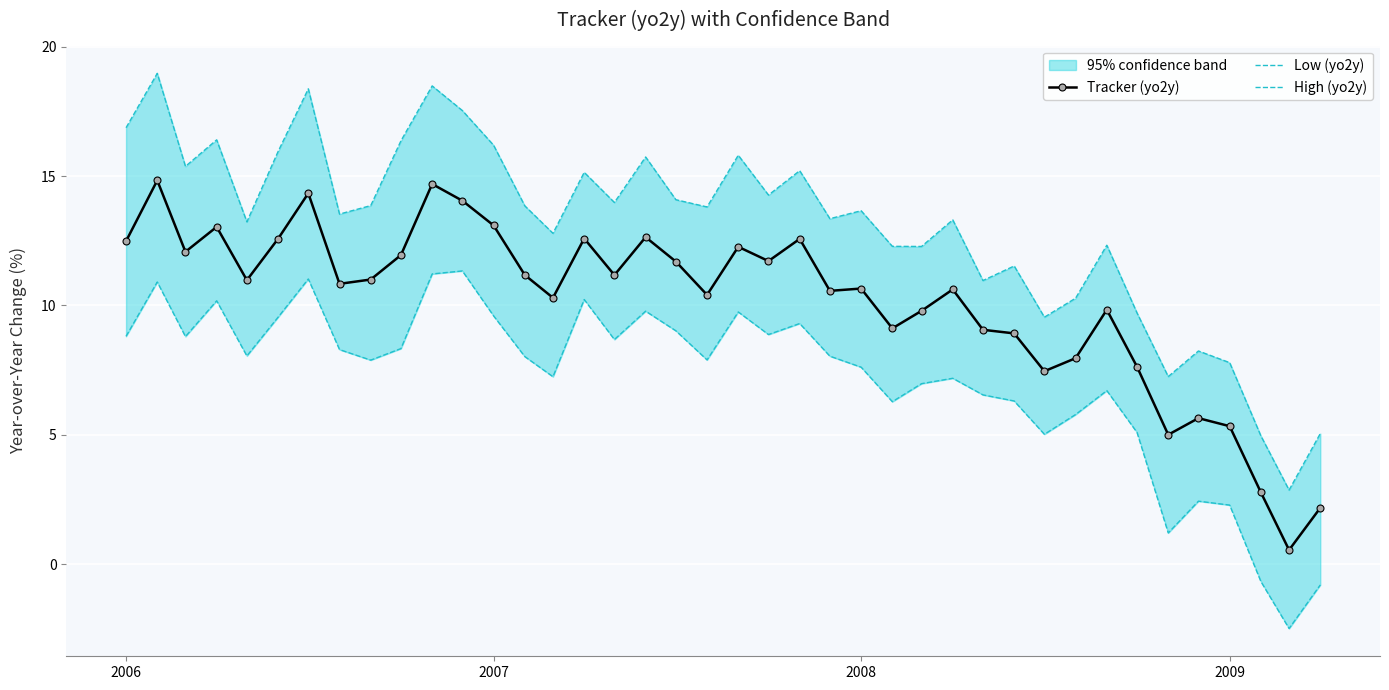

True or false: Tracker (yo2y) has more than 0 interior local peaks.

True